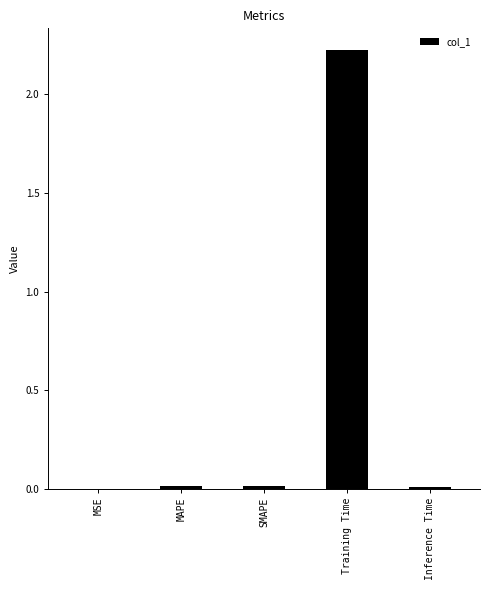

The chart shows a value of 3.7 at Training Time. True or false?

False